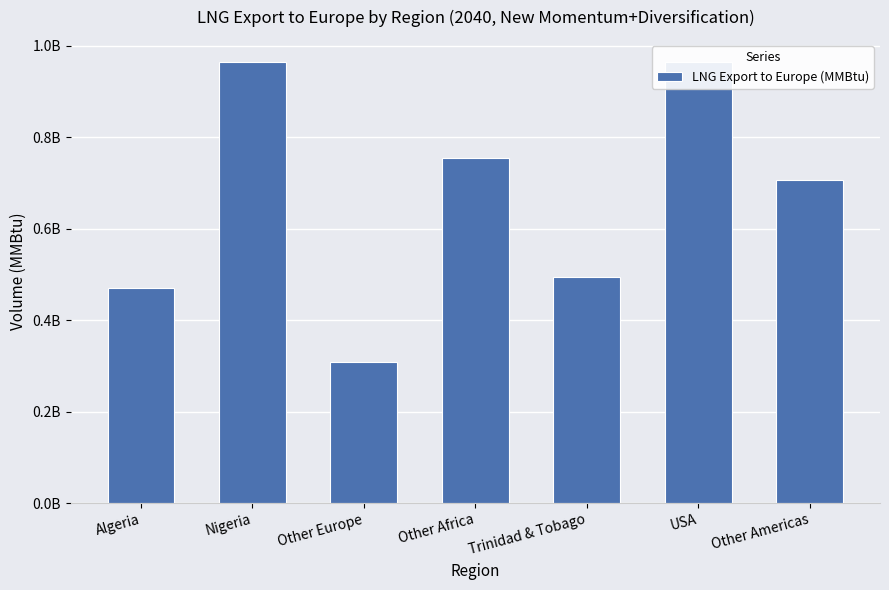

What is the ratio of the value at Nigeria to the value at USA?

1.0